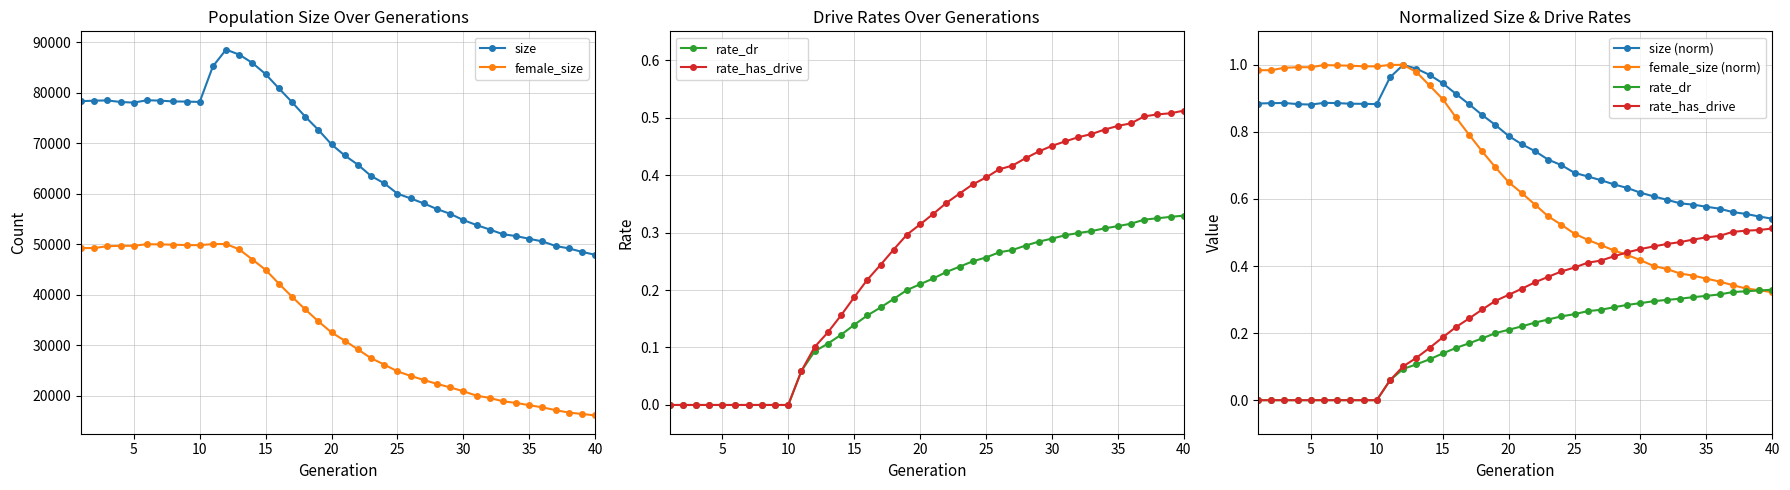

What is the difference between the maximum and second lowest values in the female_size (norm) series?

0.7